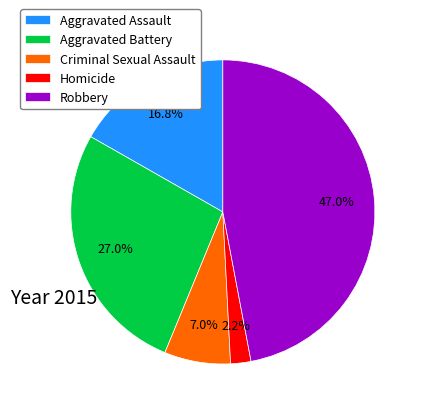

To the nearest percent, what is the difference between the Aggravated Battery and Robbery slice percentages?

20%